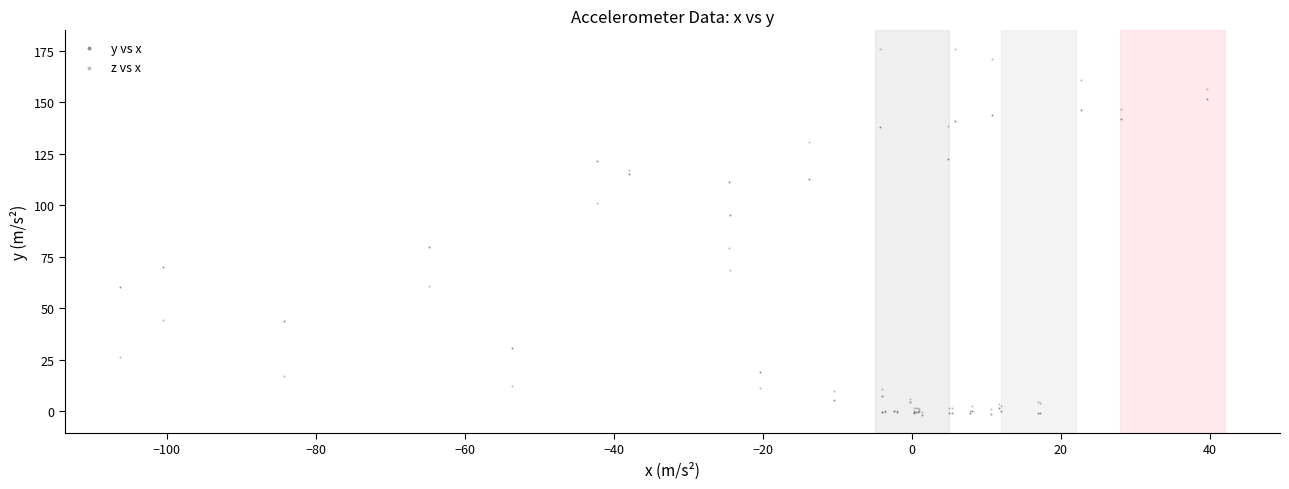

What are all the series names shown in the legend?

y vs x, z vs x